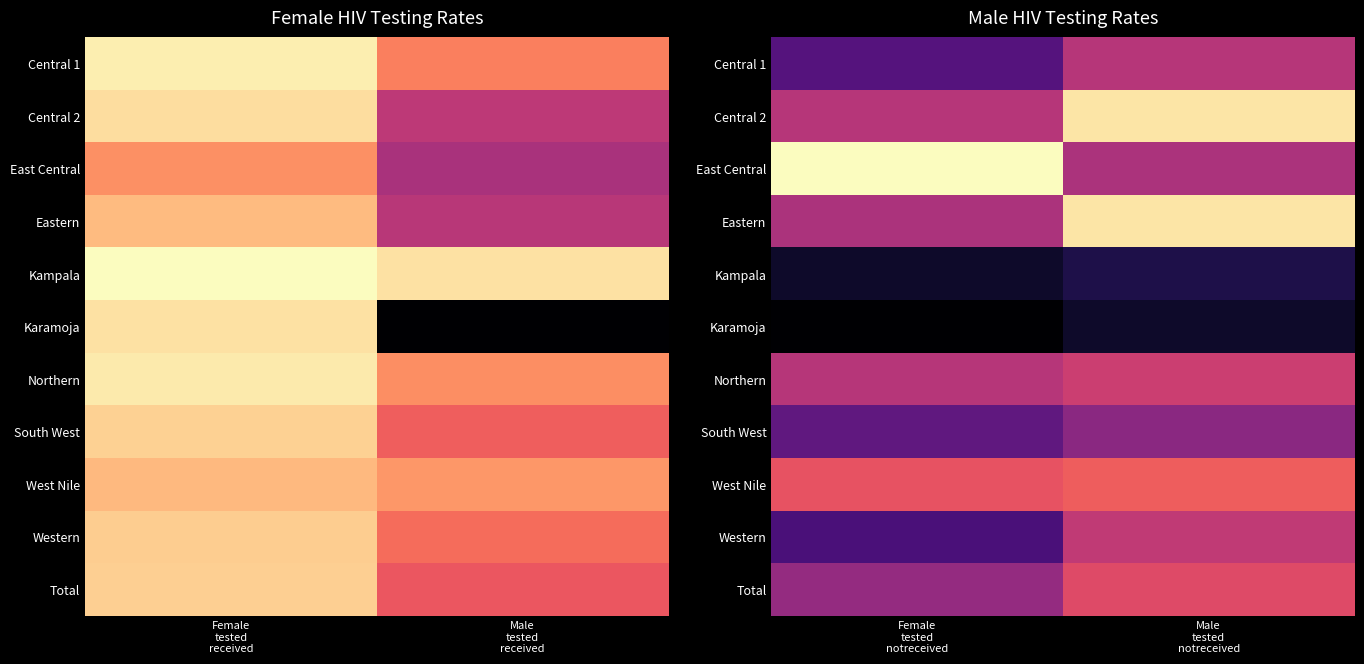

List the labels in order of West Nile value, largest first.

Male tested notreceived, Female tested notreceived